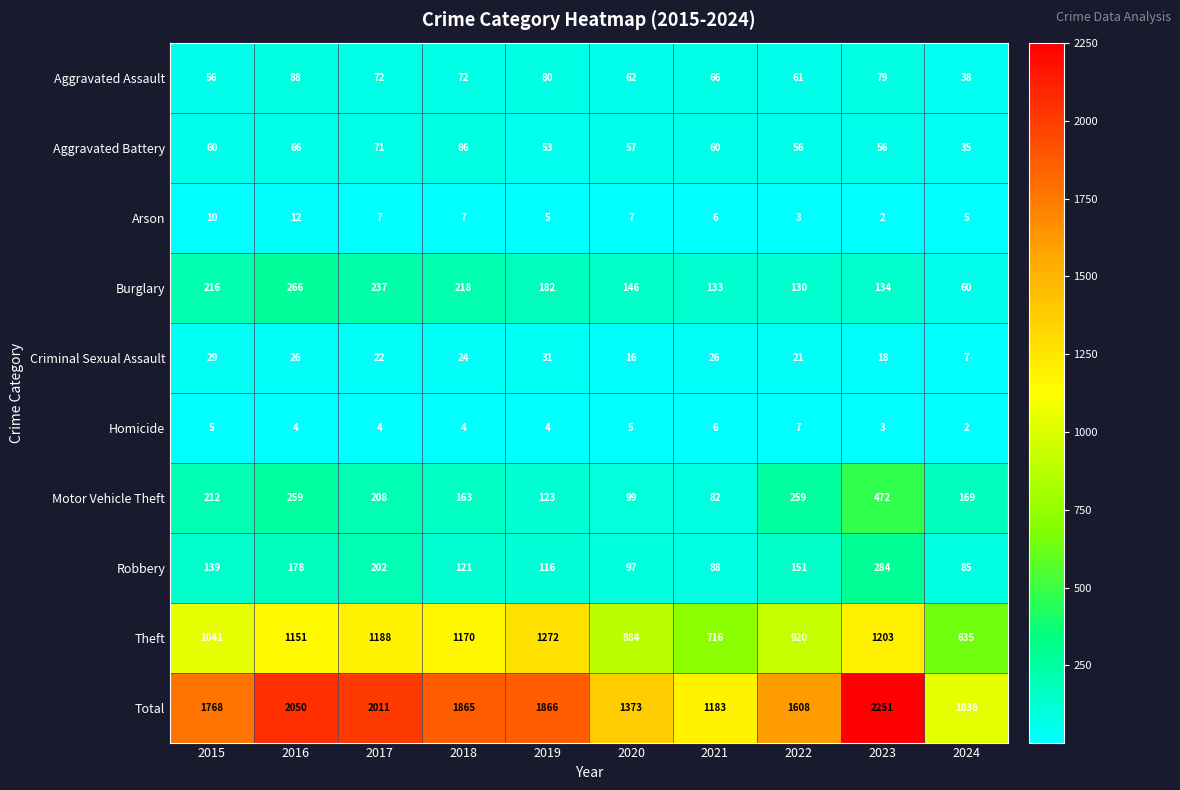

Which series has the largest total across all categories?

Total